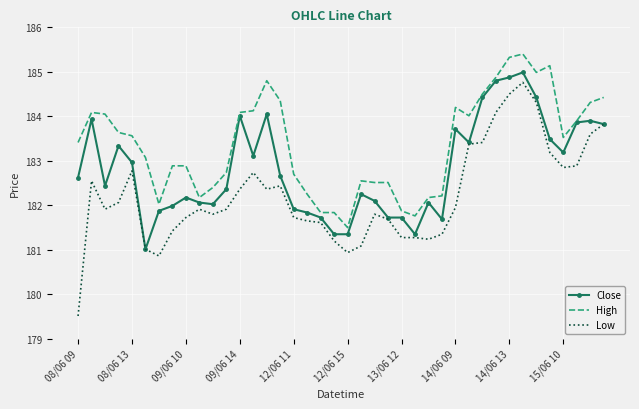

Which series has the largest total across all categories?

High